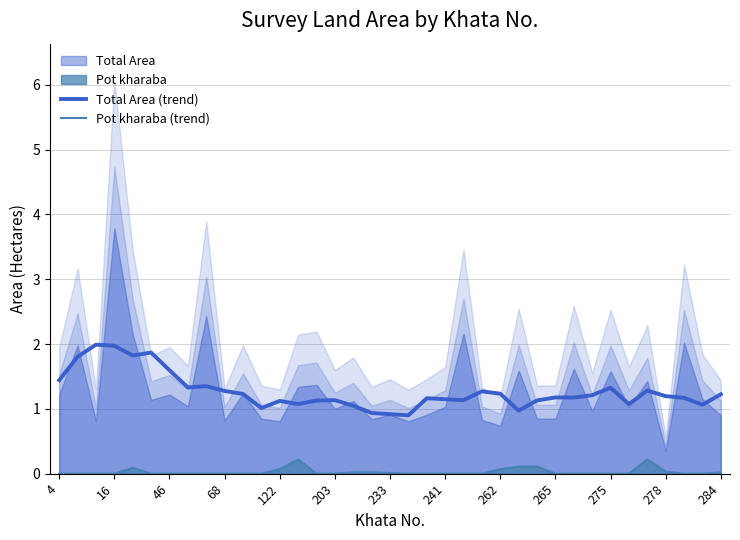

What is the maximum value for Total Area (trend)?

2.0